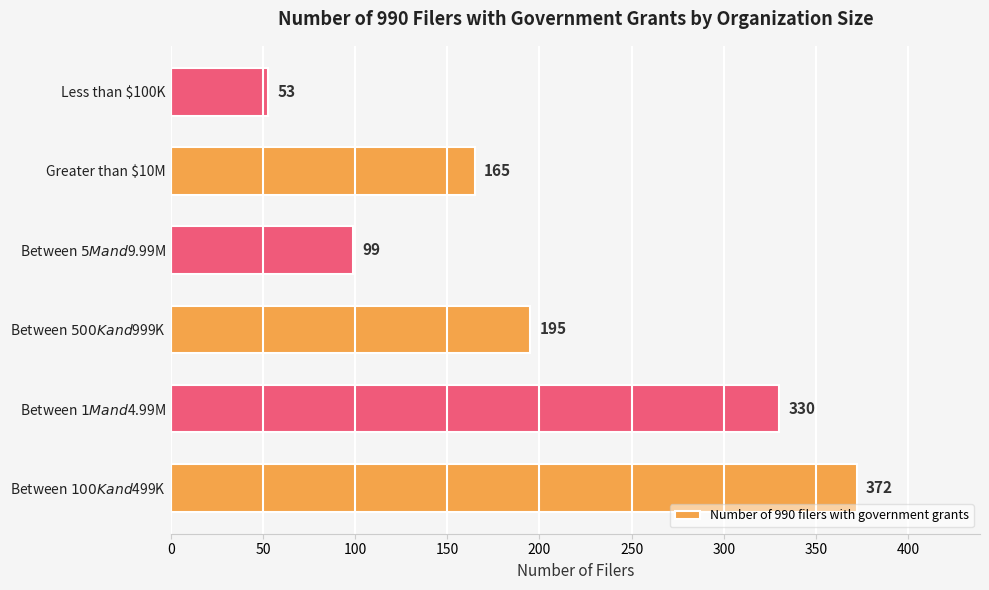

Are the bars grouped side by side (vs. stacked)?

No